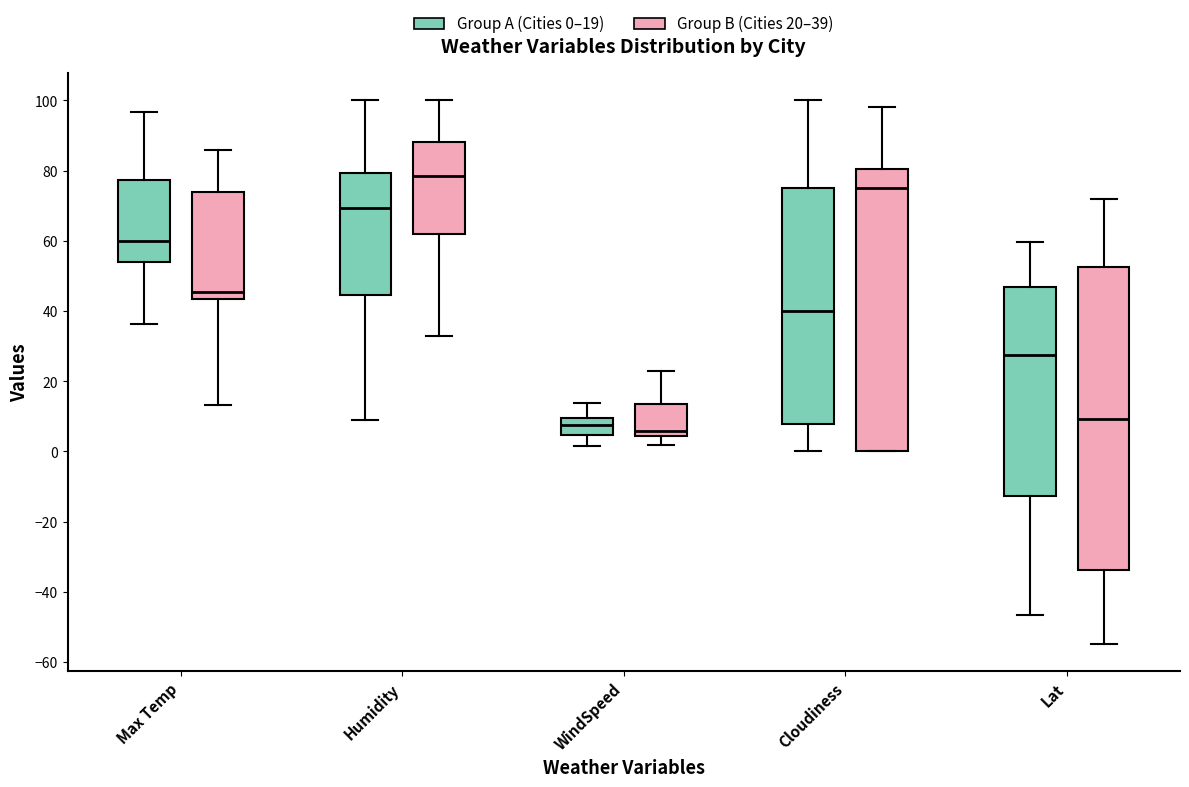

Reading left to right, read every box against the y-axis: the position of its median line, the range the box covers, and the ends of its whiskers. The values are not printed on the chart, so give them approximately, as read against the axis.

Max Temp (Group A (Cities 0–19)): median 60, box 54 to 78, whiskers 36 to 96
Max Temp (Group B (Cities 20–39)): median 46, box 44 to 74, whiskers 14 to 86
Humidity (Group A (Cities 0–19)): median 70, box 44 to 80, whiskers 10 to 100
Humidity (Group B (Cities 20–39)): median 78, box 62 to 88, whiskers 34 to 100
WindSpeed (Group A (Cities 0–19)): median 8, box 4 to 10, whiskers 2 to 14
WindSpeed (Group B (Cities 20–39)): median 6, box 4 to 14, whiskers 2 to 24
Cloudiness (Group A (Cities 0–19)): median 40, box 8 to 76, whiskers 0 to 100
Cloudiness (Group B (Cities 20–39)): median 76, box 0 to 80, whiskers 0 to 98
Lat (Group A (Cities 0–19)): median 28, box -12 to 46, whiskers -46 to 60
Lat (Group B (Cities 20–39)): median 10, box -34 to 52, whiskers -54 to 72